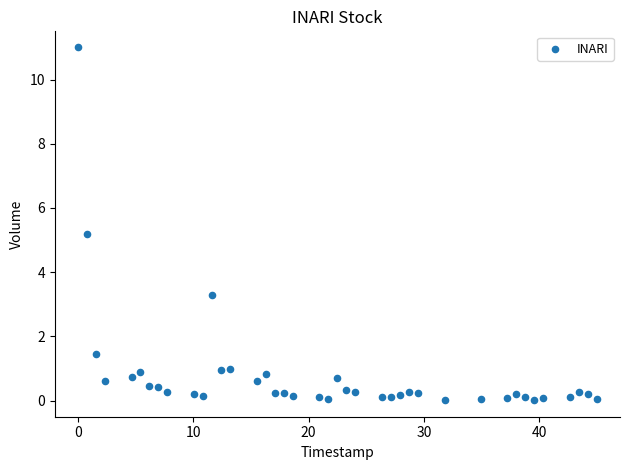

What Y value in the scatter plot is closest to 5?

5.2